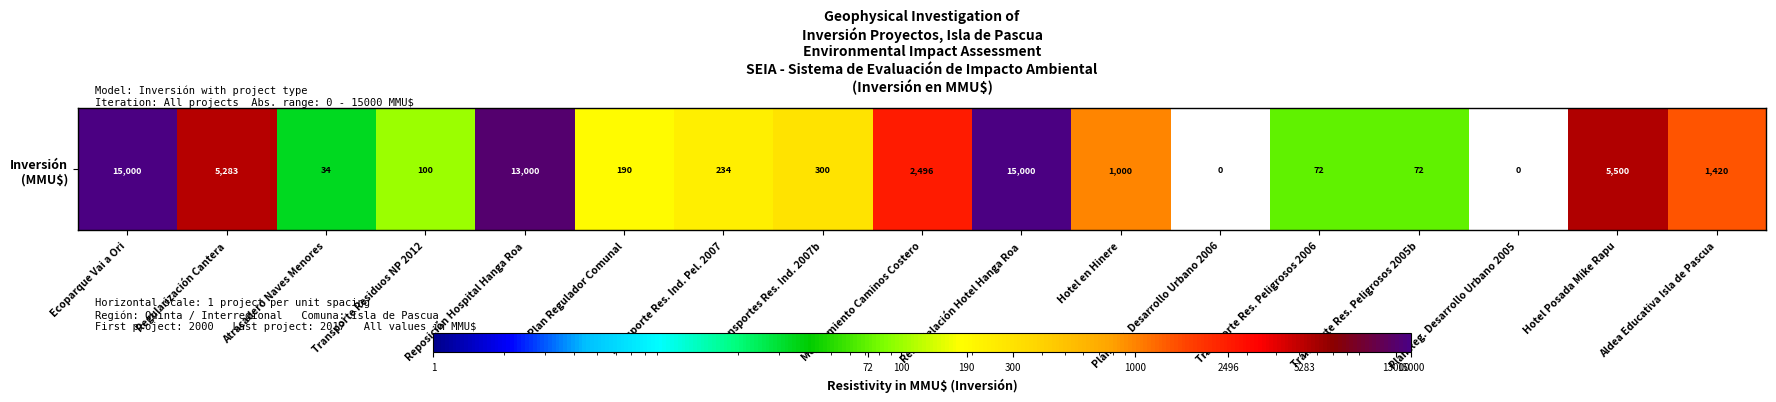

Which has a higher value, Transportes Res. Ind. 2007b or Transporte Res. Peligrosos 2006?

Transportes Res. Ind. 2007b